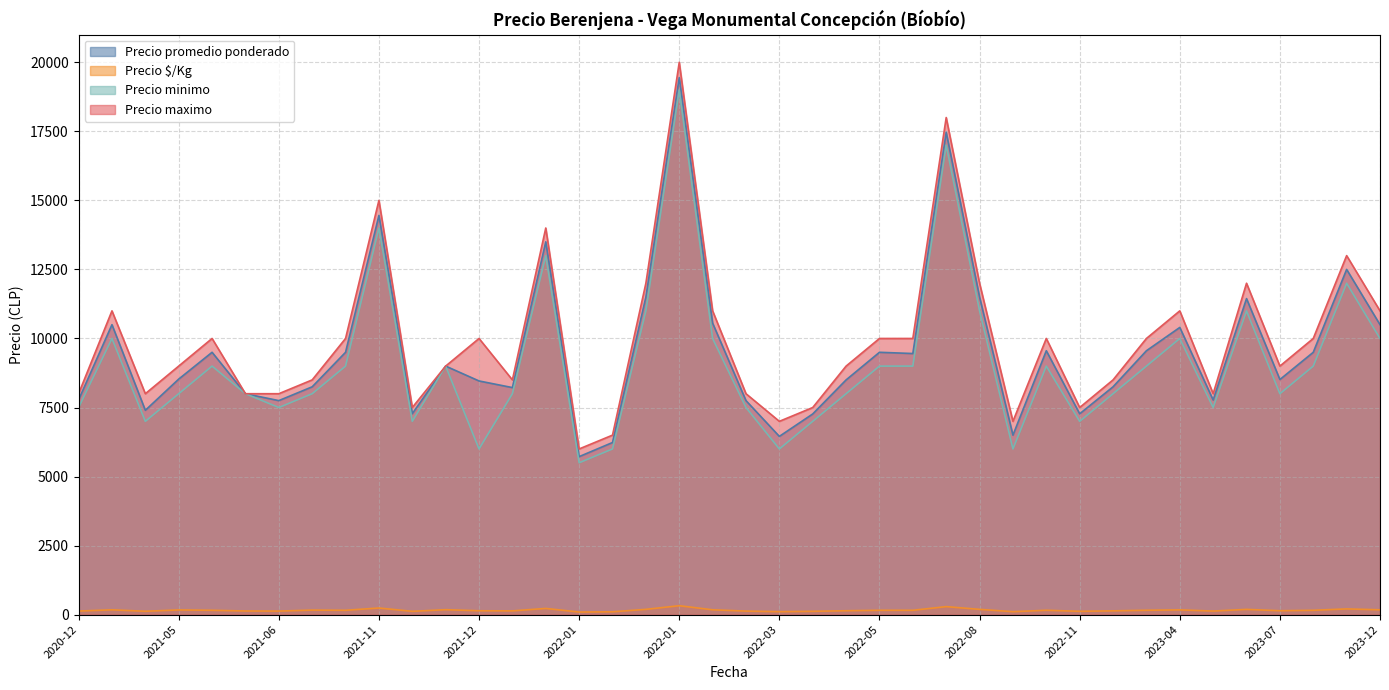

What is the value of the Precio promedio ponderado point at the 12th from the left?

9000